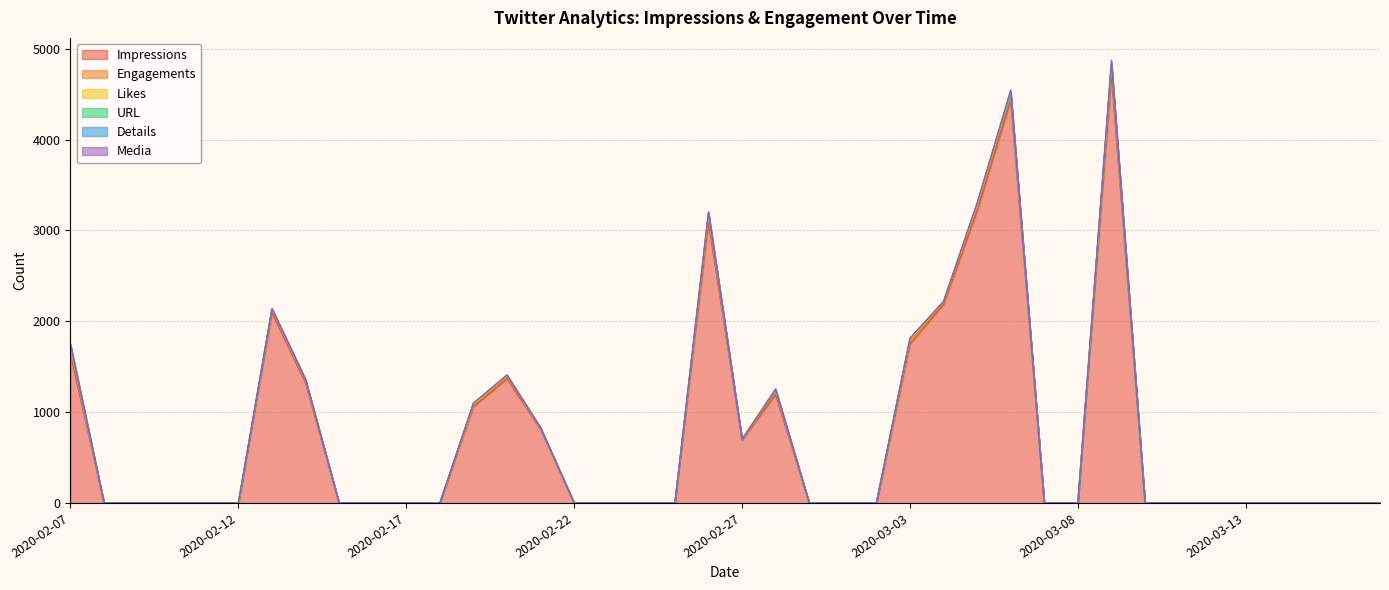

Rank the categories by Engagements value from lowest to highest.

2020-02-08, 2020-02-09, 2020-02-10, 2020-02-11, 2020-02-12, 2020-02-15, 2020-02-16, 2020-02-17, 2020-02-18, 2020-02-22, 2020-02-23, 2020-02-24, 2020-02-25, 2020-02-29, 2020-03-01, 2020-03-02, 2020-03-07, 2020-03-08, 2020-03-10, 2020-03-11, 2020-03-12, 2020-03-13, 2020-03-14, 2020-03-15, 2020-03-16, 2020-03-17, 2020-02-27, 2020-02-21, 2020-03-04, 2020-02-19, 2020-02-14, 2020-02-20, 2020-02-13, 2020-02-28, 2020-03-03, 2020-03-05, 2020-02-07, 2020-02-26, 2020-03-06, 2020-03-09